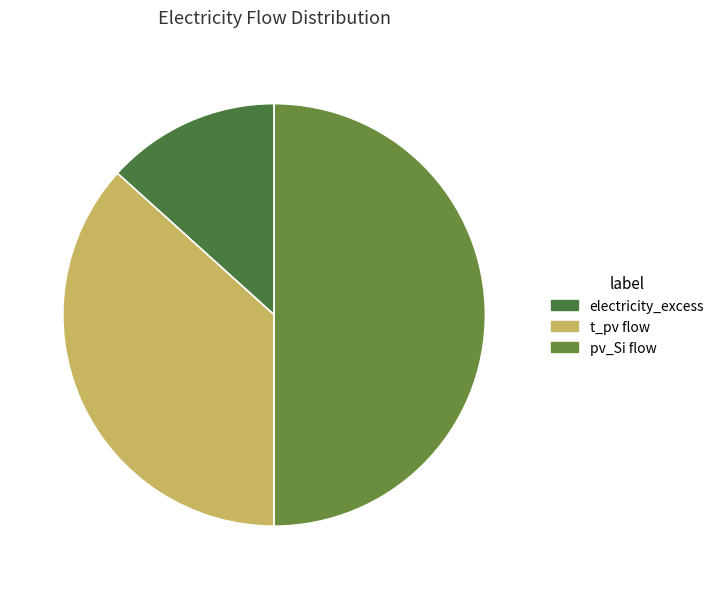

What is the change in value from t_pv flow to pv_Si flow?

+46600722.7